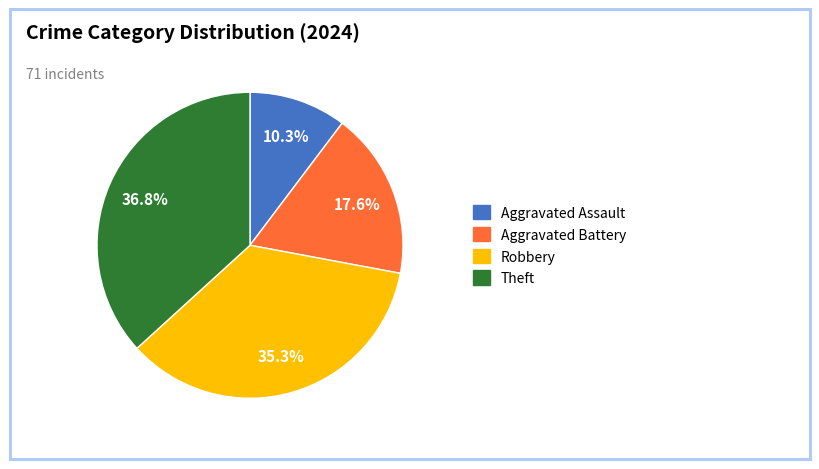

Which slice is the smallest?

Aggravated Assault